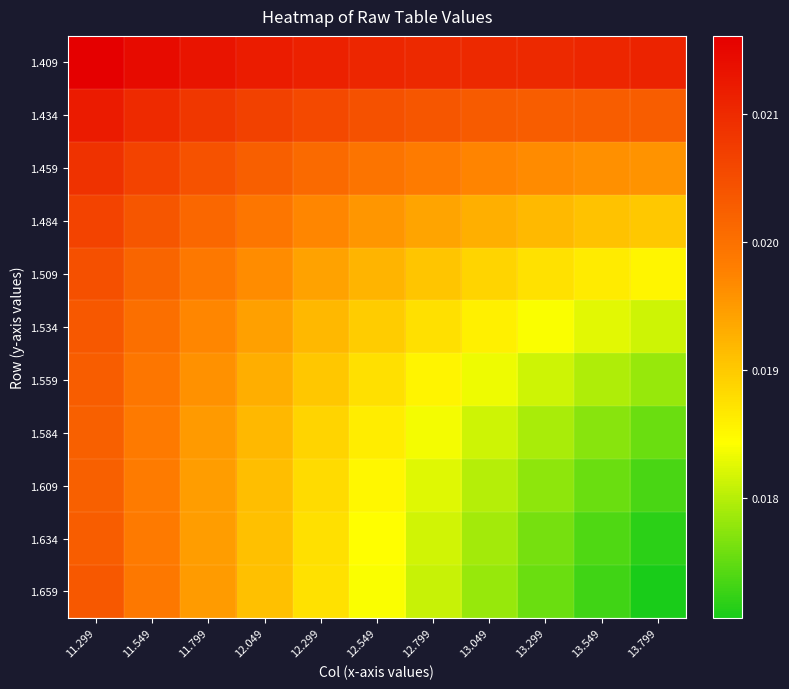

Which series changed the most between 12.549 and 12.799?

1.659